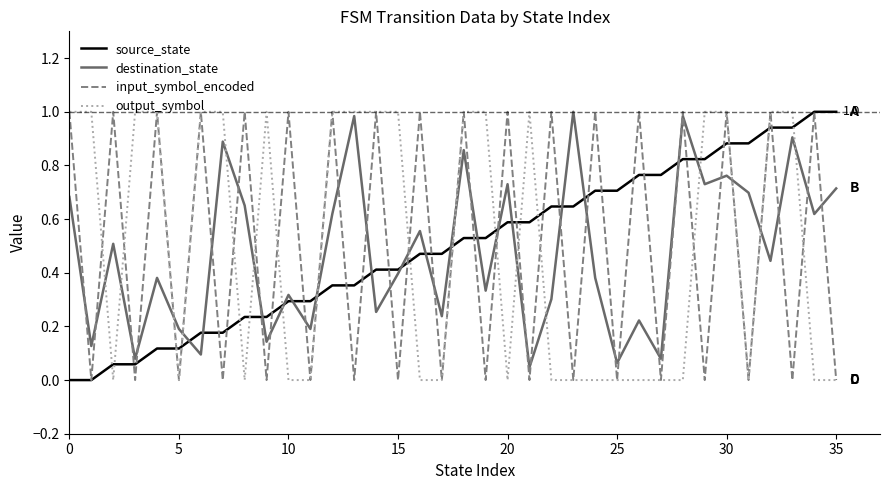

Which series ends up on top after the final intersection of destination_state and input_symbol_encoded?

destination_state